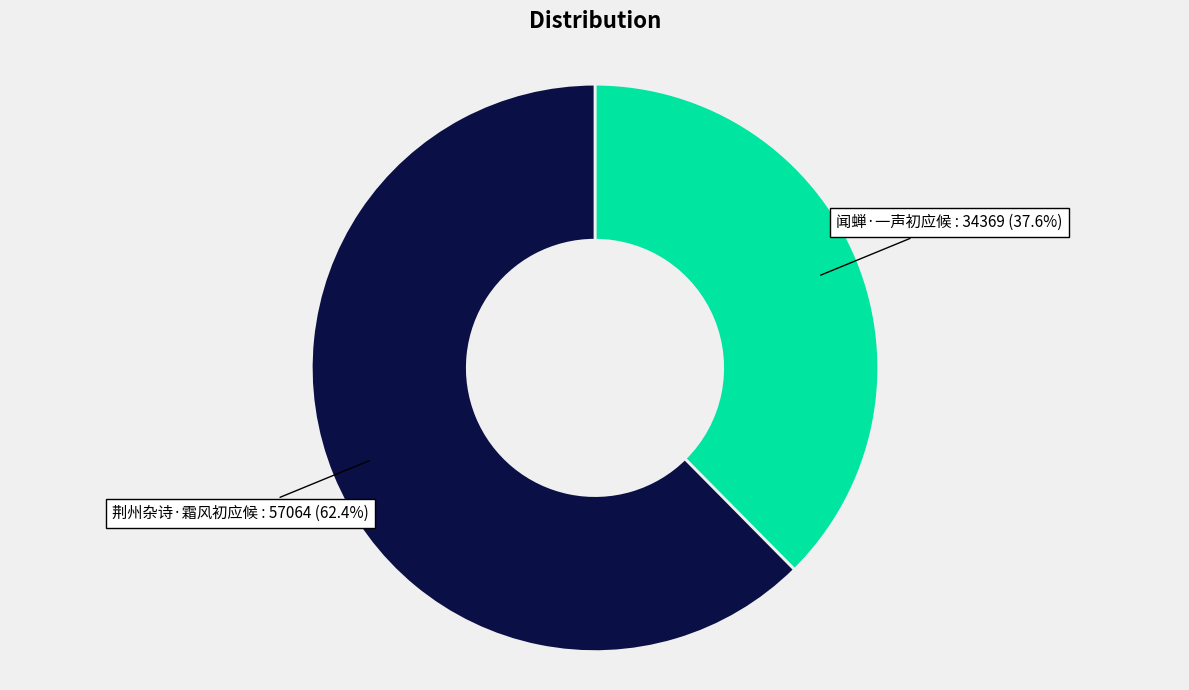

Does any single category account for the majority?

Yes